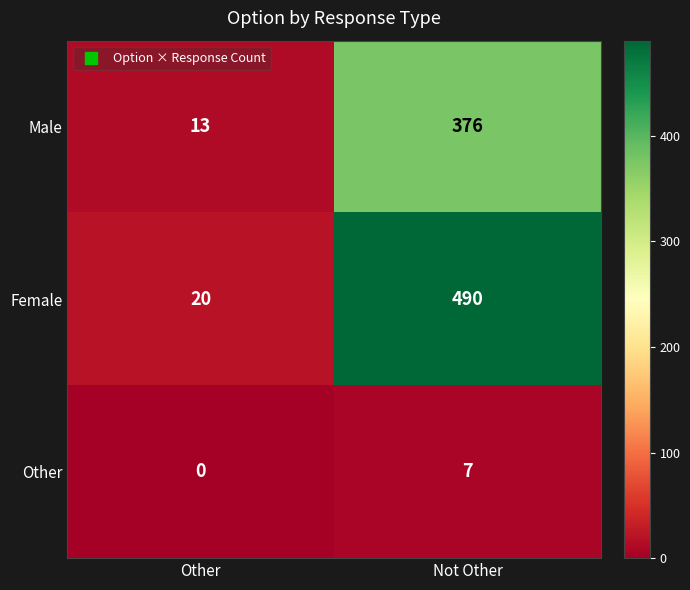

Count the number of data series in this chart.

3